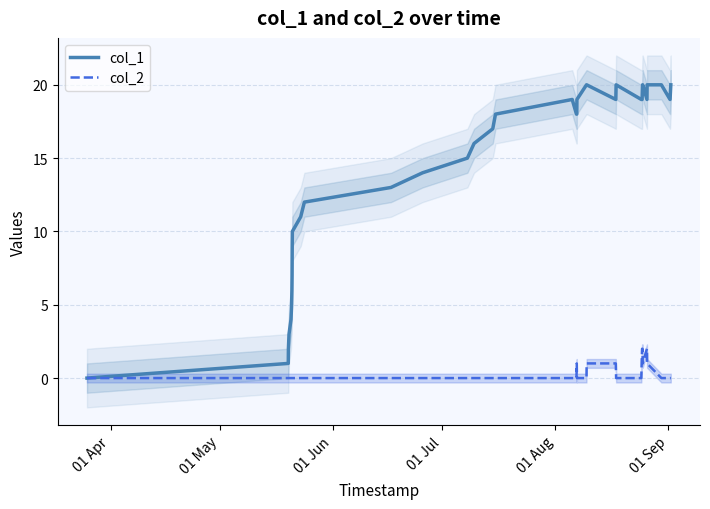

How many col_2 values are between 0 and 1?

33